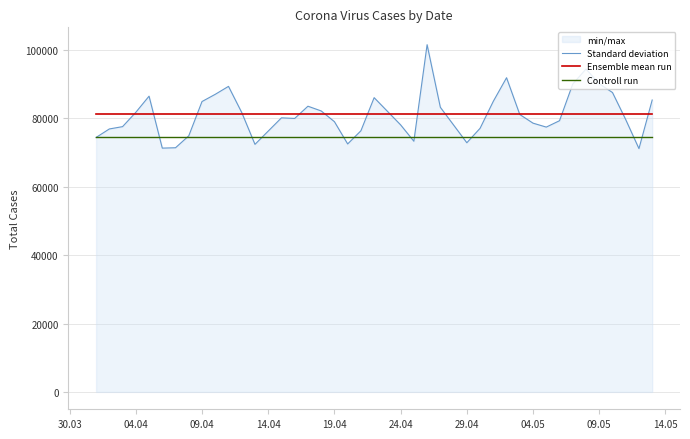

Is the value of Controll run at 09.05 greater than the value of Ensemble mean run at 09.04?

No